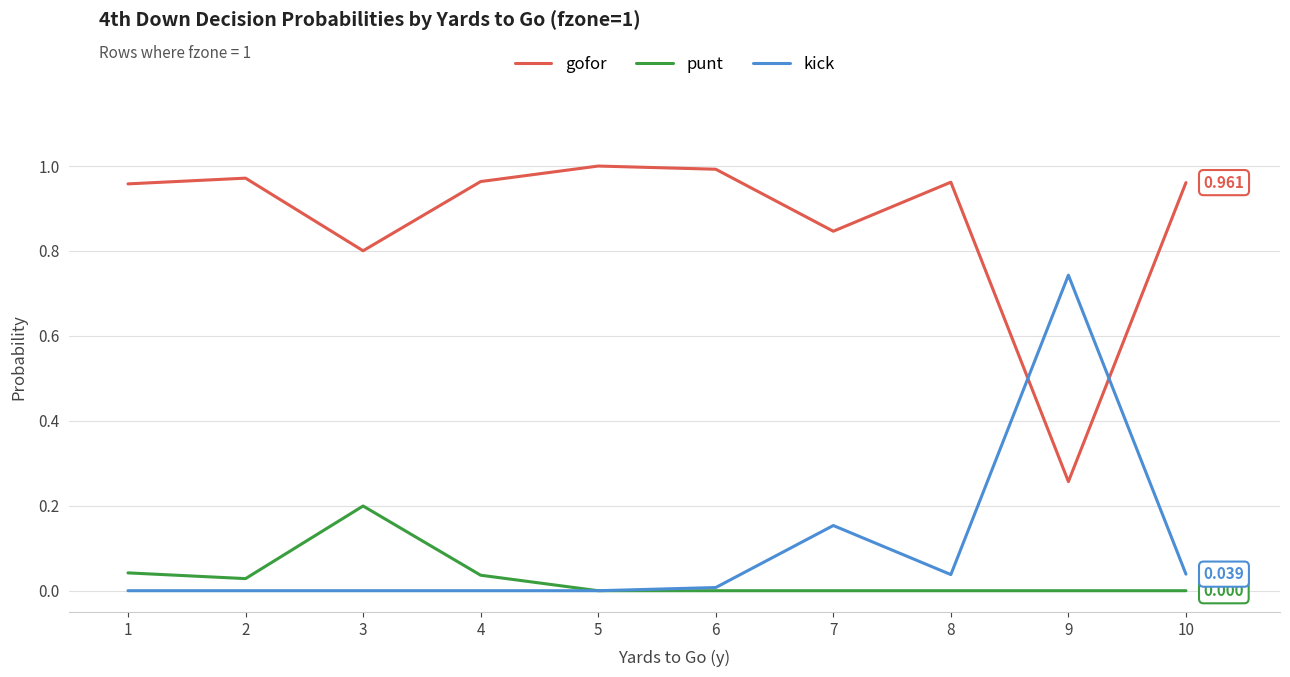

At 9, list the series in order from smallest to largest.

punt, gofor, kick